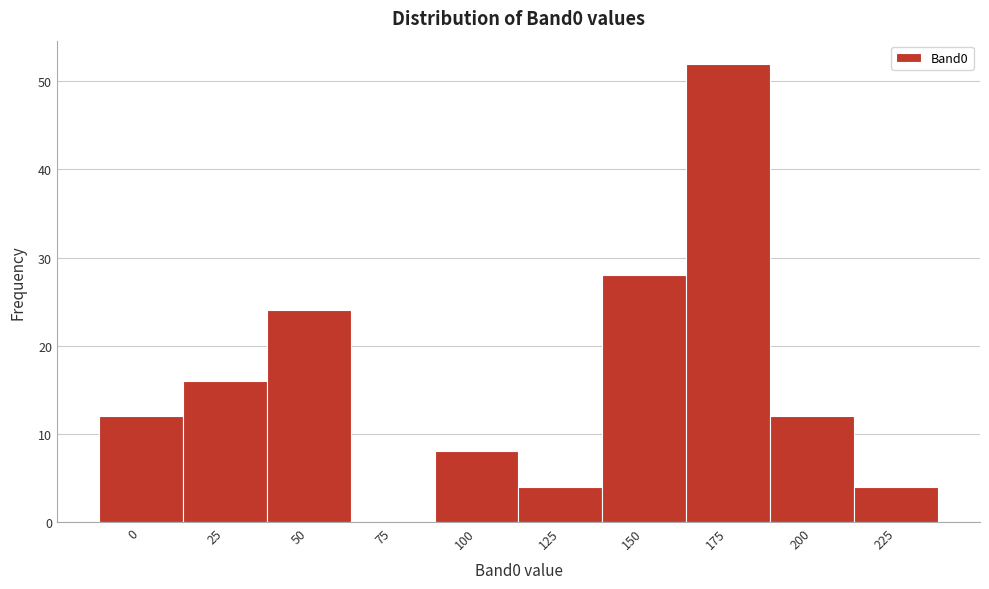

Reading left to right, extract all data points from this chart.

0=12	25=16	50=24	75=0	100=8	125=4	150=28	175=52	200=12	225=4